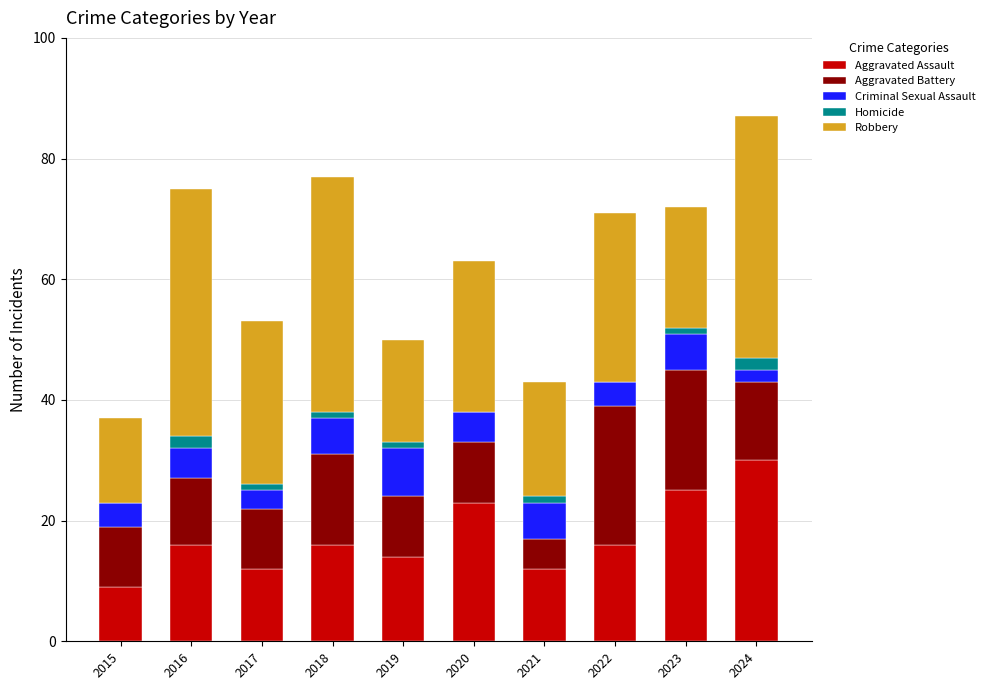

How many distinct data groups are displayed?

5